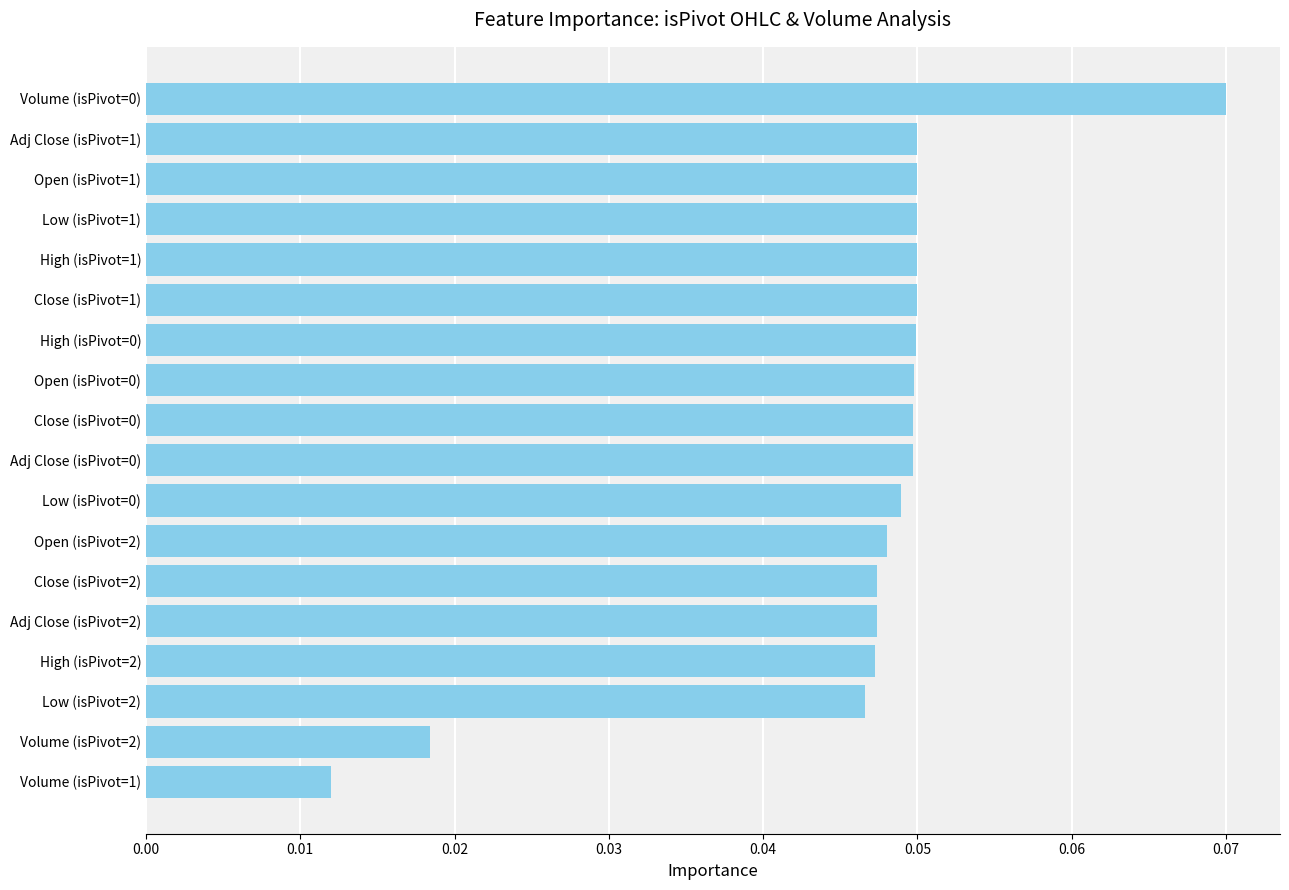

How many categories are shown in the chart?

18